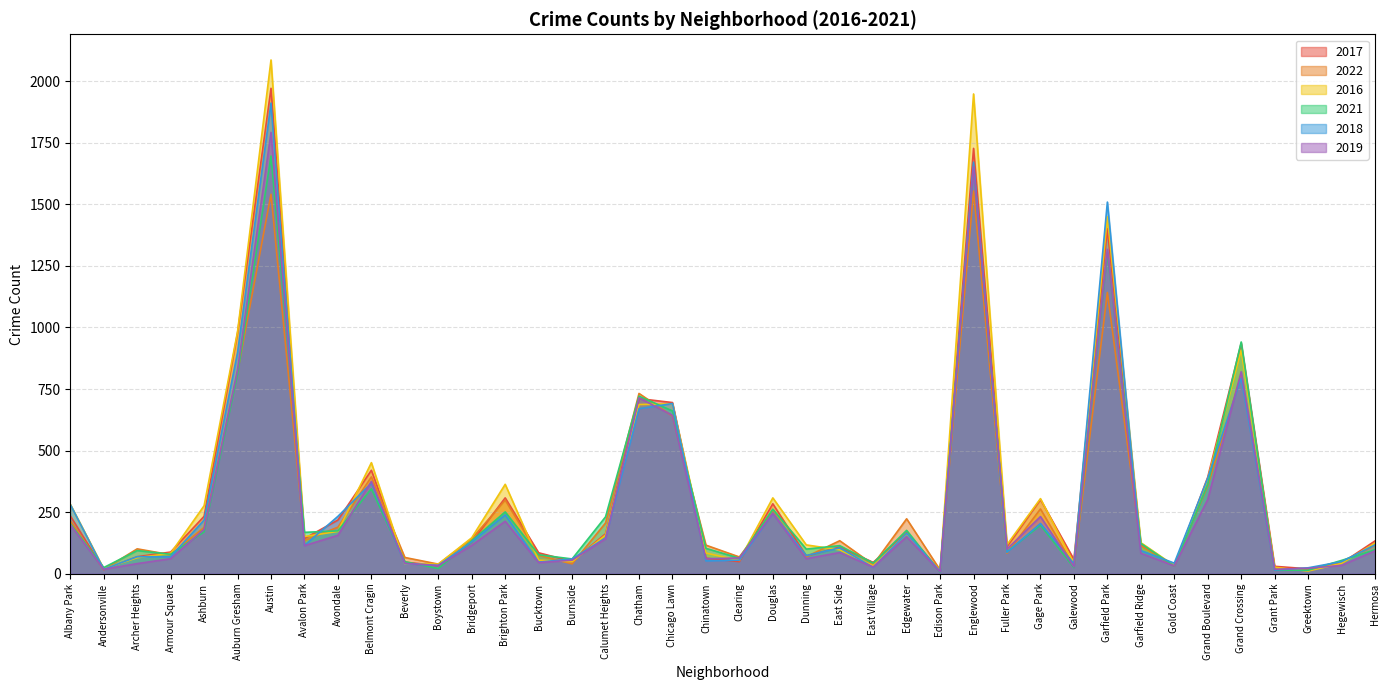

At which category does 2018 reach its first local peak?

Austin